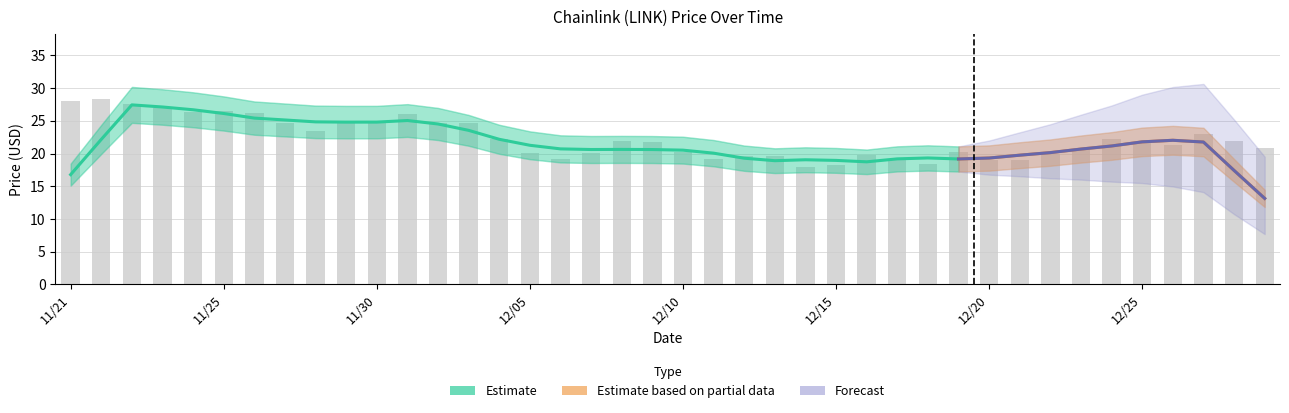

What is the smallest value displayed?

18.0